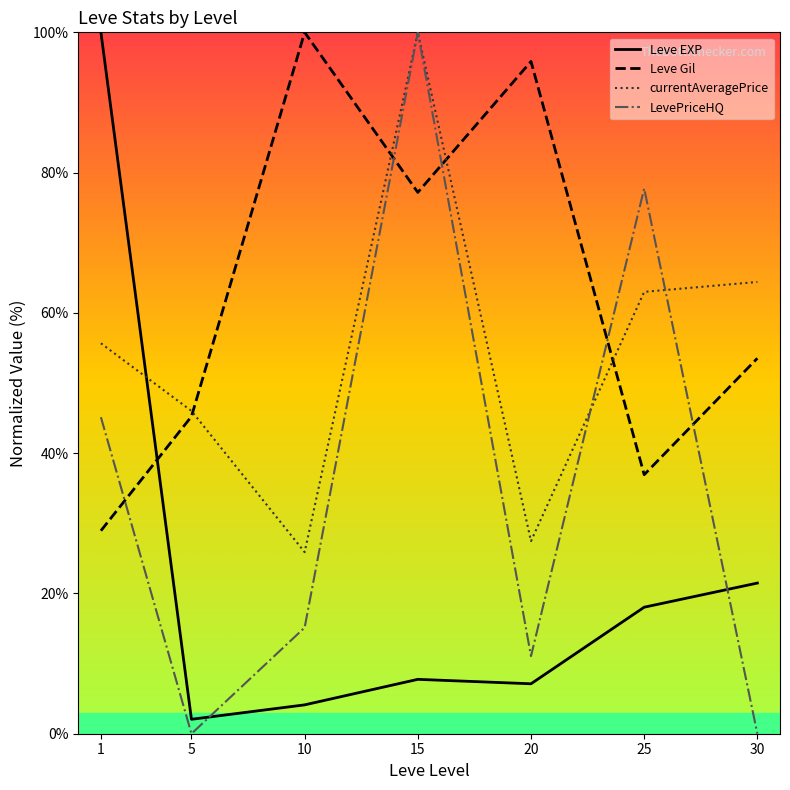

Between 10 and 5, which is larger?

10